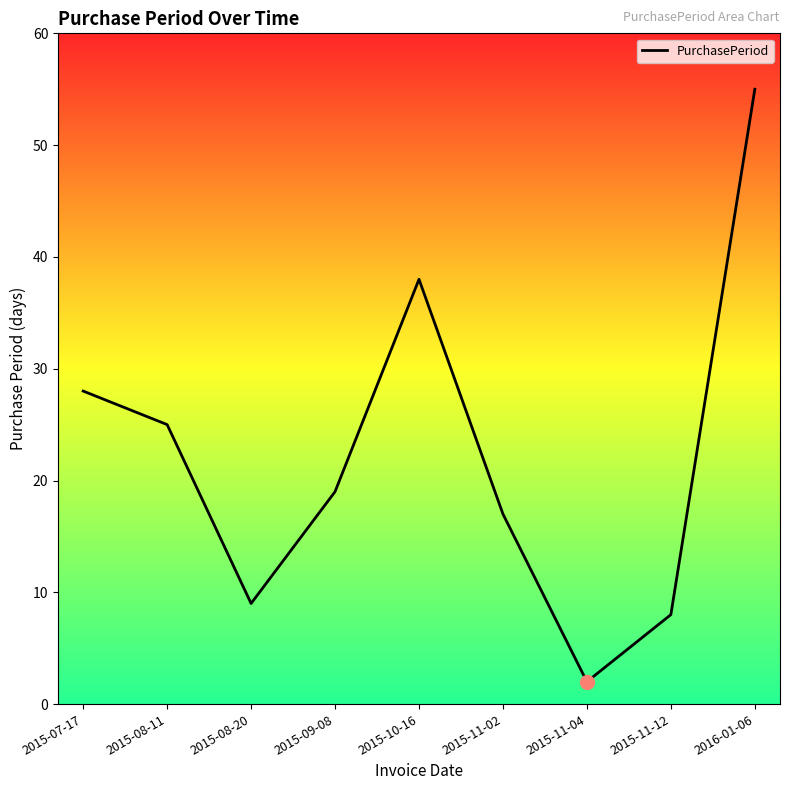

The value at 2015-11-04 is 2. True or false?

True